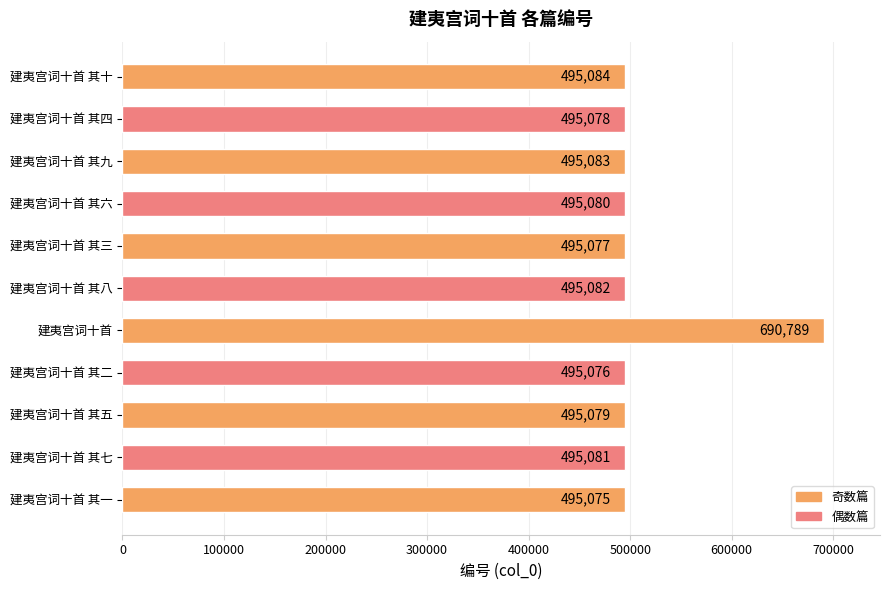

Approximately how many times larger is the value at 建夷宫词十首 其二 compared to 建夷宫词十首 其九?

1.0